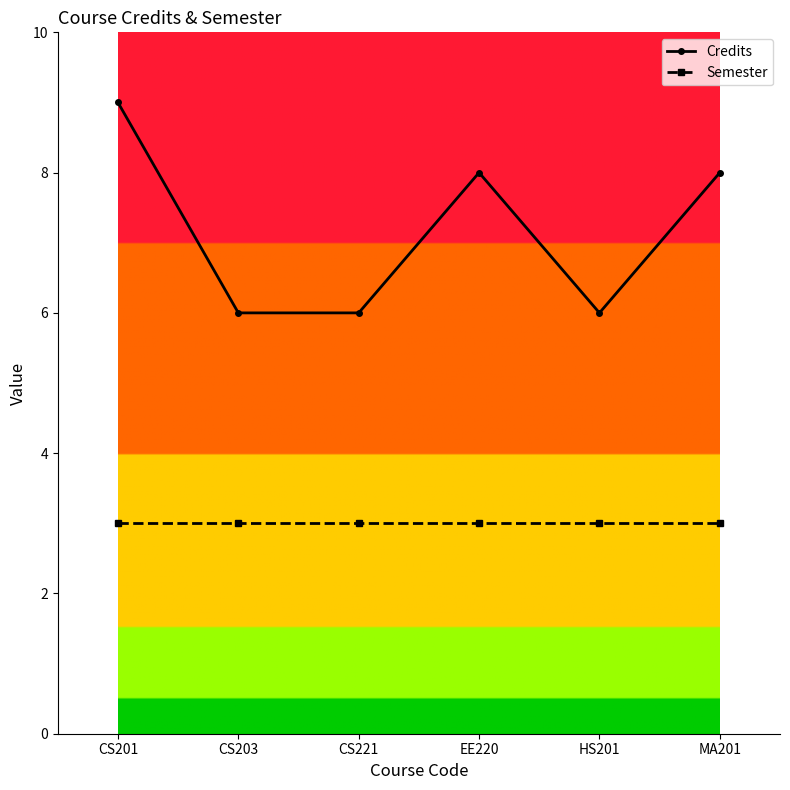

What is the approximate value of Credits at HS201?

6